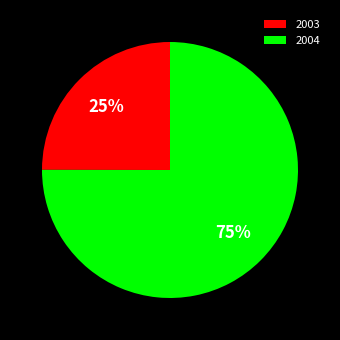

To the nearest percent, what is the combined percentage of 2004 and 2003?

100%